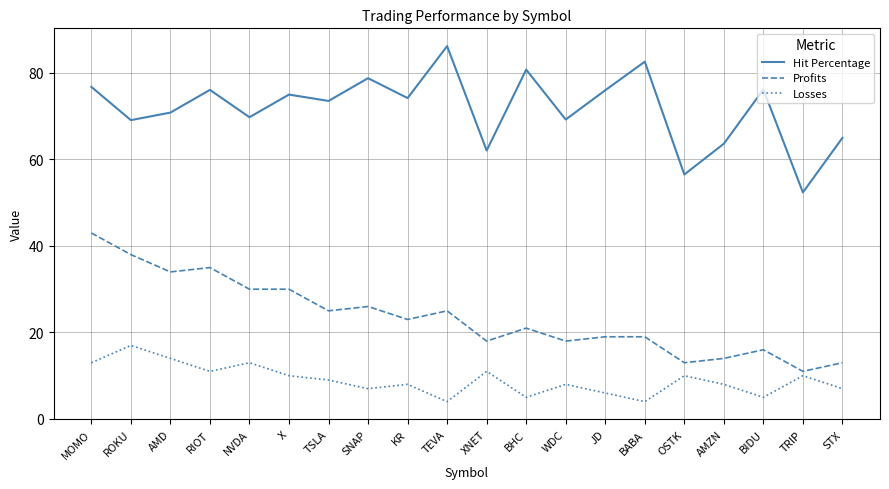

Which series has the largest total across all categories?

Hit Percentage